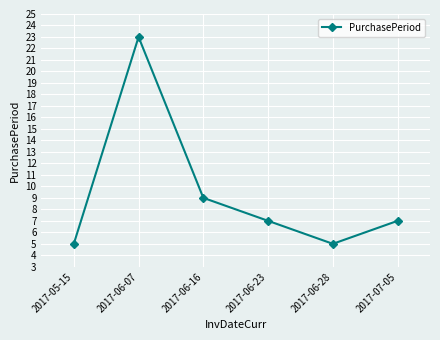

What is the change in value from 2017-06-28 to 2017-07-05?

+2